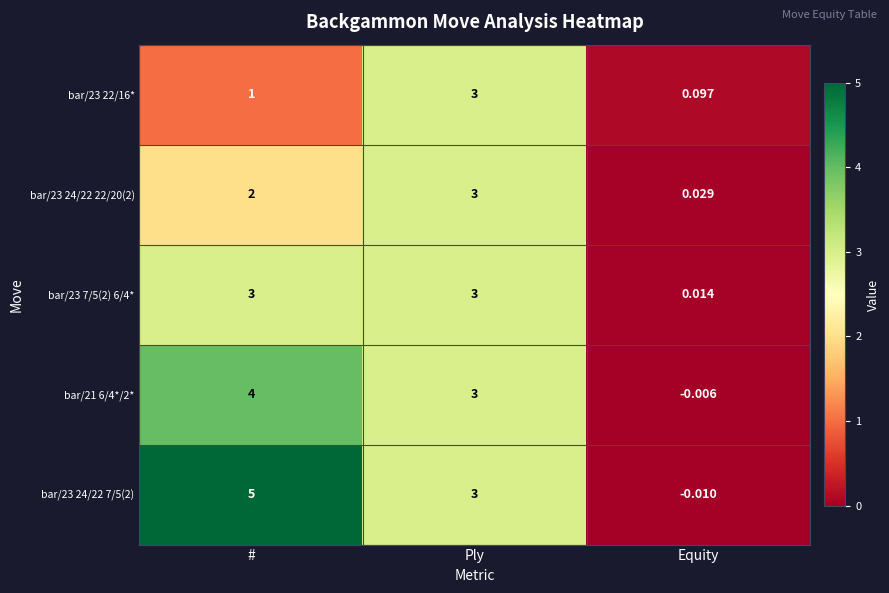

Rank the categories by bar/23 24/22 22/20(2) value from lowest to highest.

Equity, #, Ply